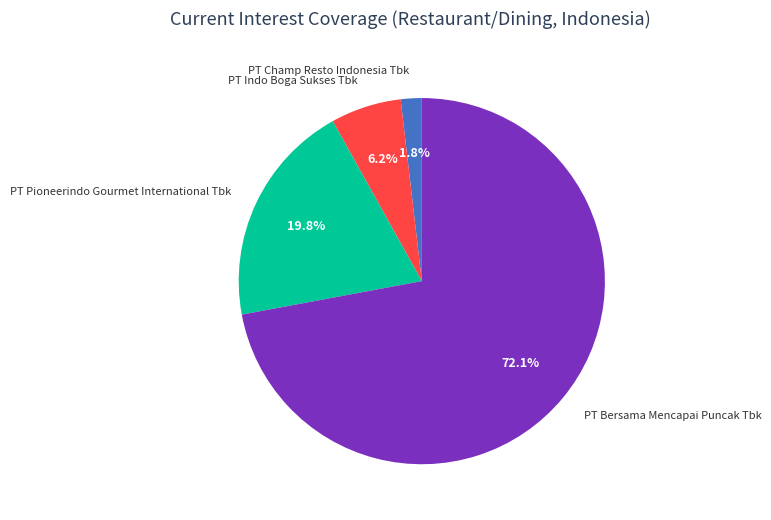

Combined, do PT Pioneerindo Gourmet International Tbk and PT Champ Resto Indonesia Tbk account for over 50%?

No